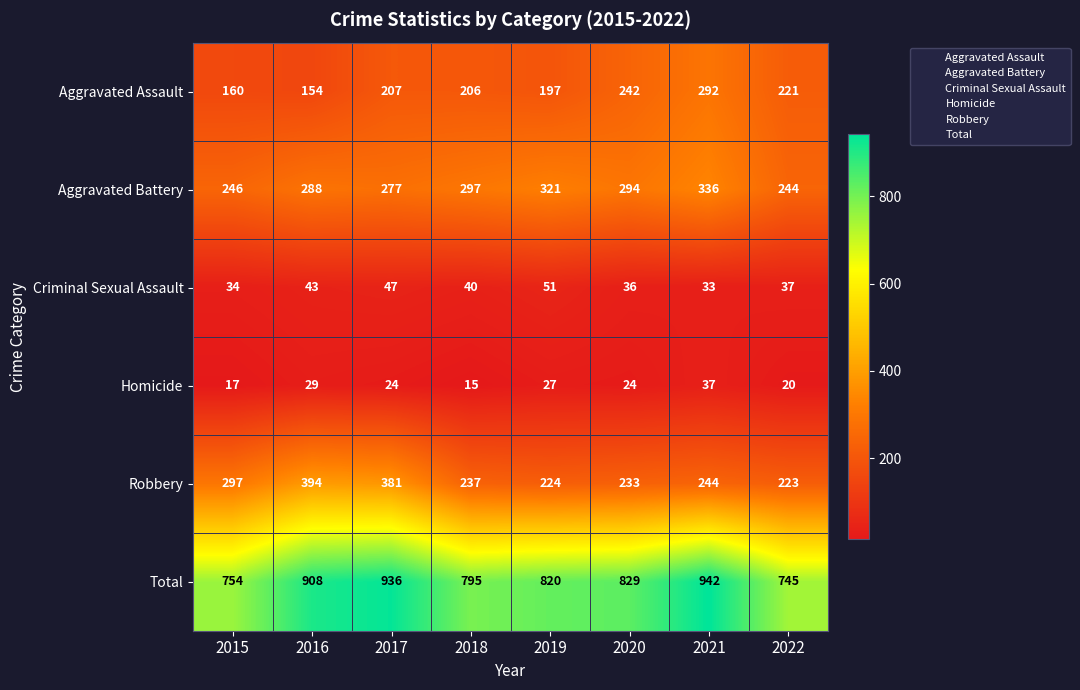

Count the number of categories in the chart.

8